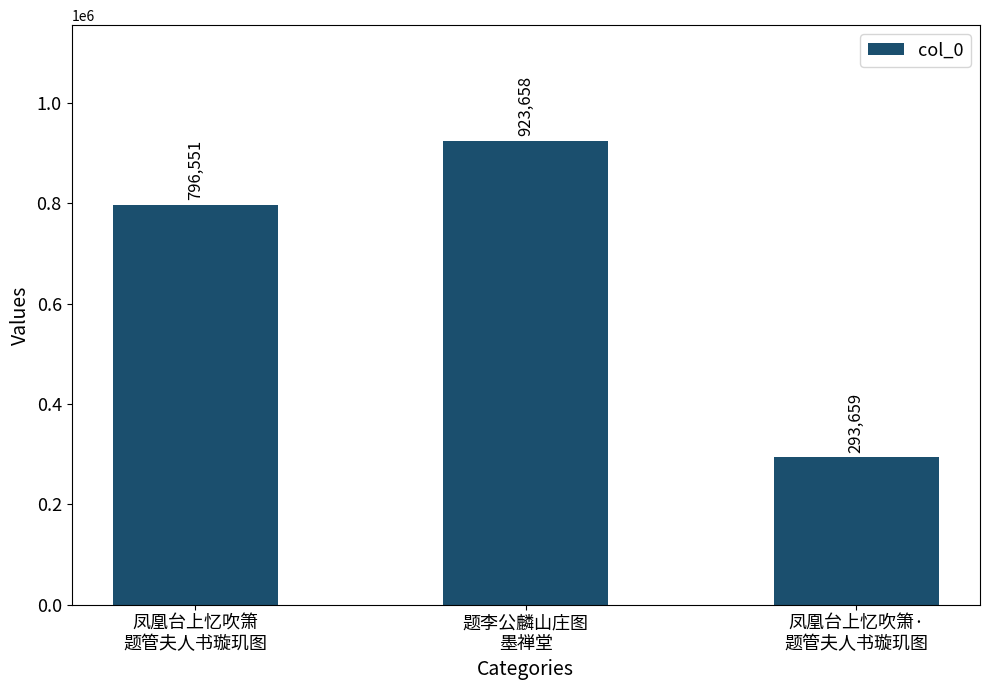

Does the chart contain stacked bars?

No